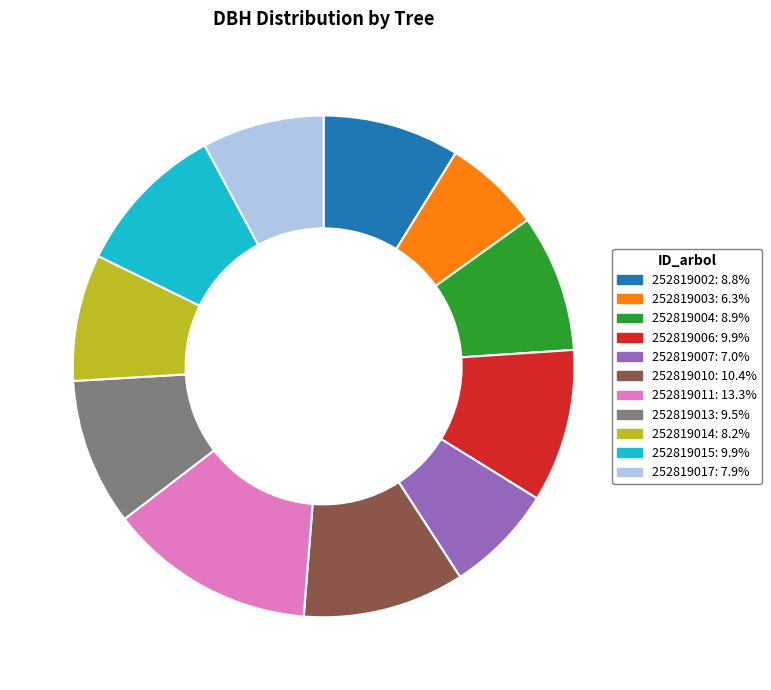

Is 252819013 the majority of the pie?

No